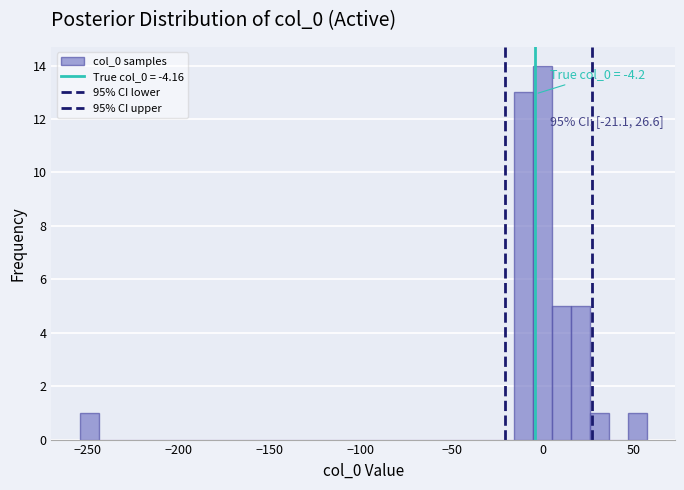

Around what value on the x-axis is the tallest bar? Give the approximate position of its centre, as read against the axis.

0